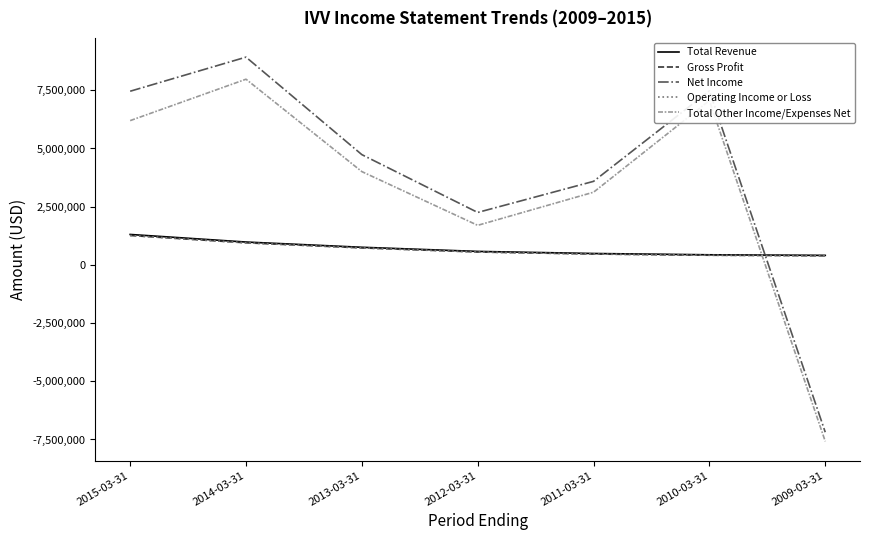

Is it true that Operating Income or Loss equals 531224 at 2015-03-31?

False